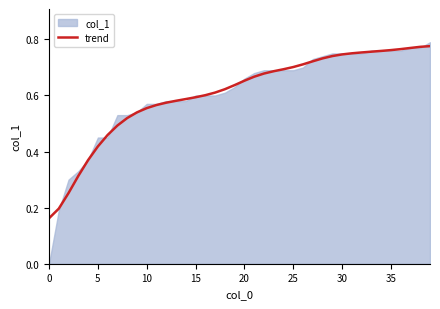

Between 17 and 24, which is larger?

24